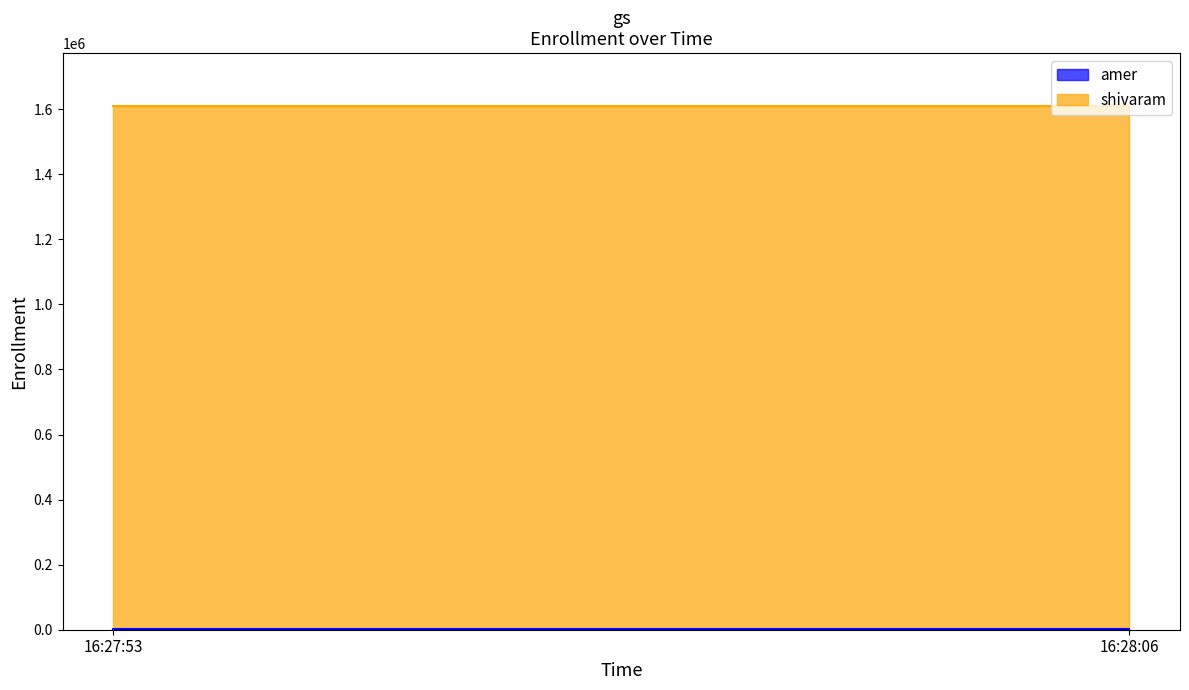

What is the smallest value displayed?

1222